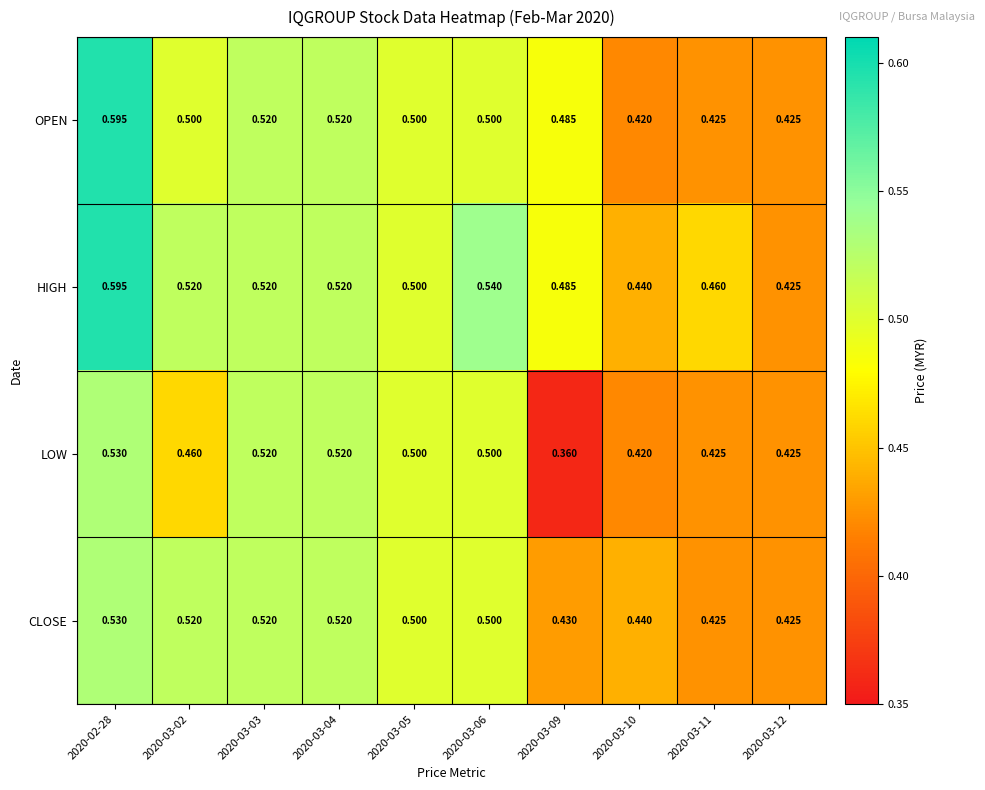

List the series in order of their overall mean, highest first.

HIGH, OPEN, CLOSE, LOW